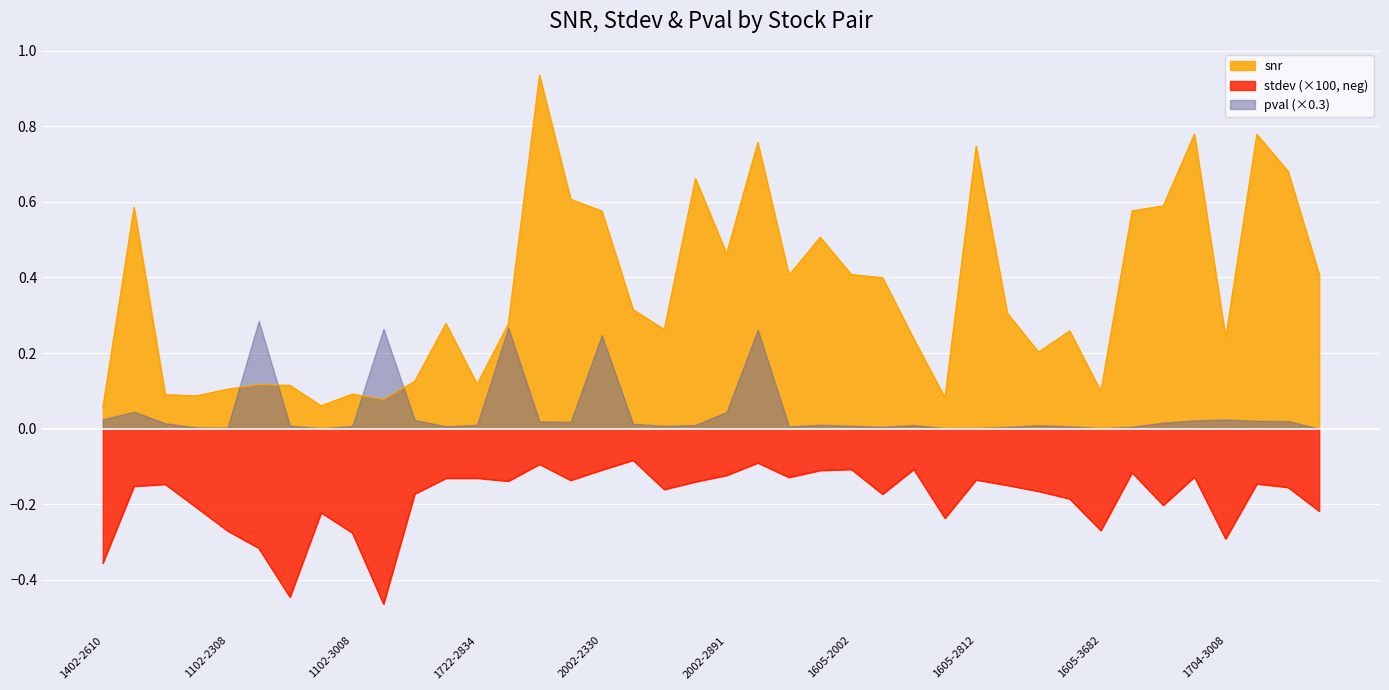

Which label corresponds to the smallest value in the chart?

1102-3682